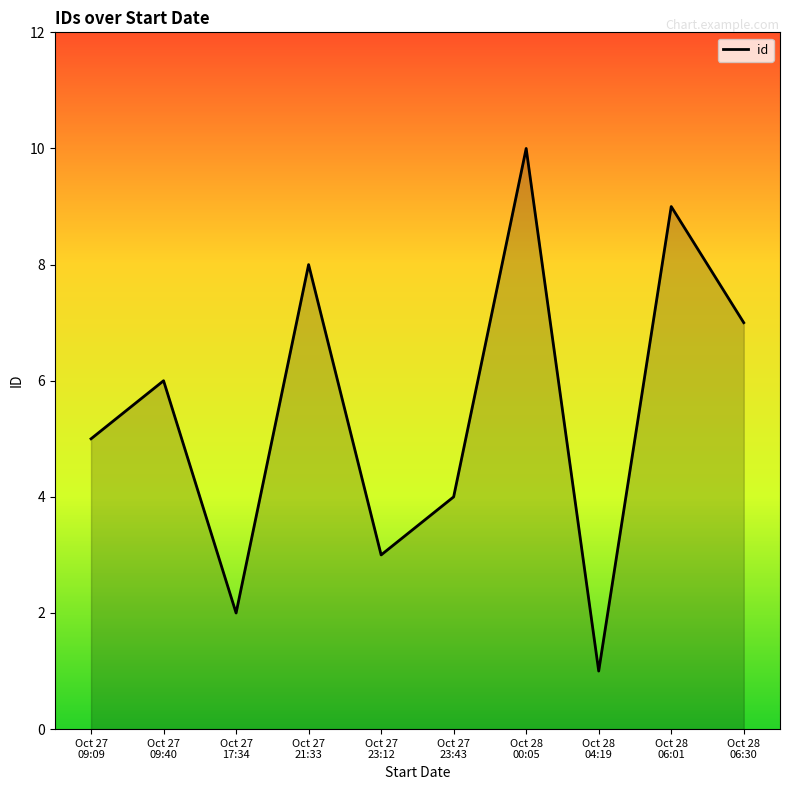

Does the chart display data point markers on the line(s)?

No